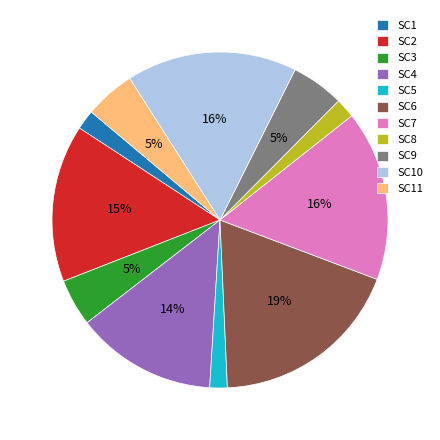

Does SC6 account for over 50% of the chart?

No